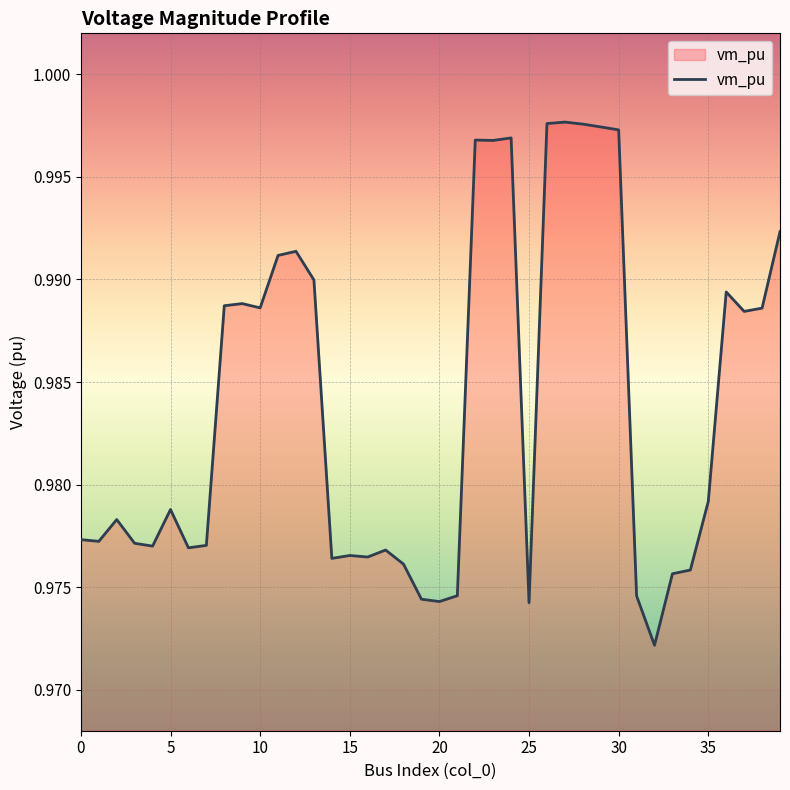

How many lines are shown in the chart?

1